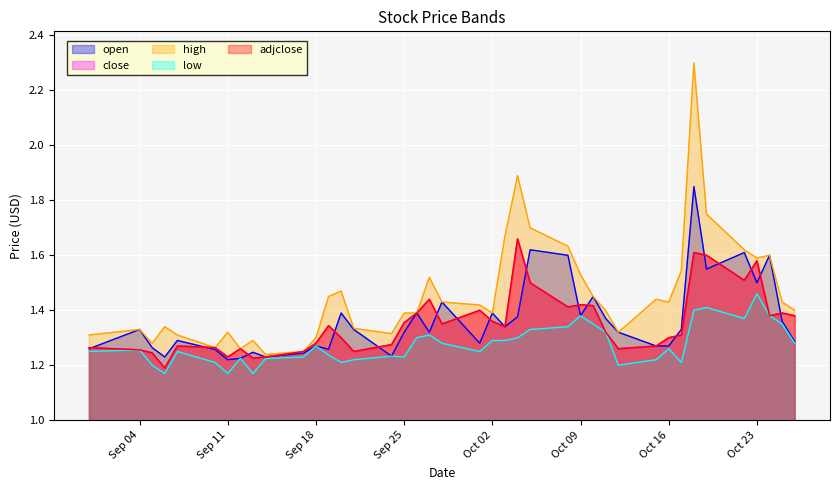

Which series has the widest spread of values?

high